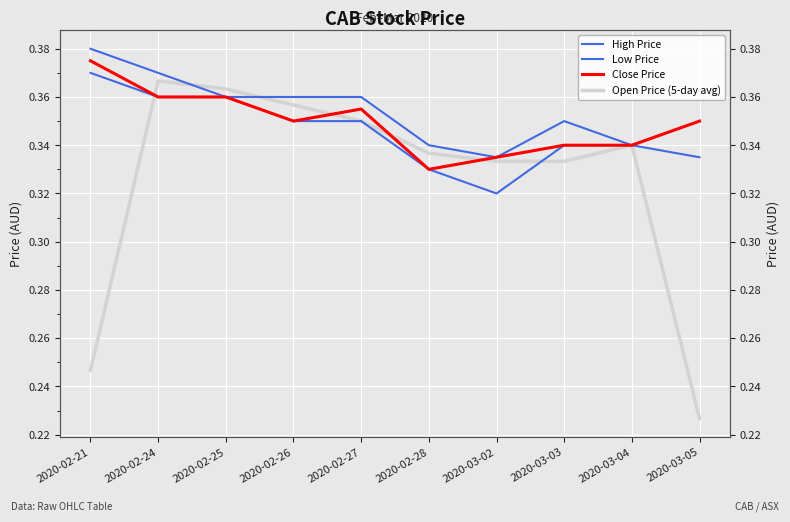

Rank the series at 2020-02-24 from lowest to highest value.

Low Price, Close Price, Open Price (5-day avg), High Price